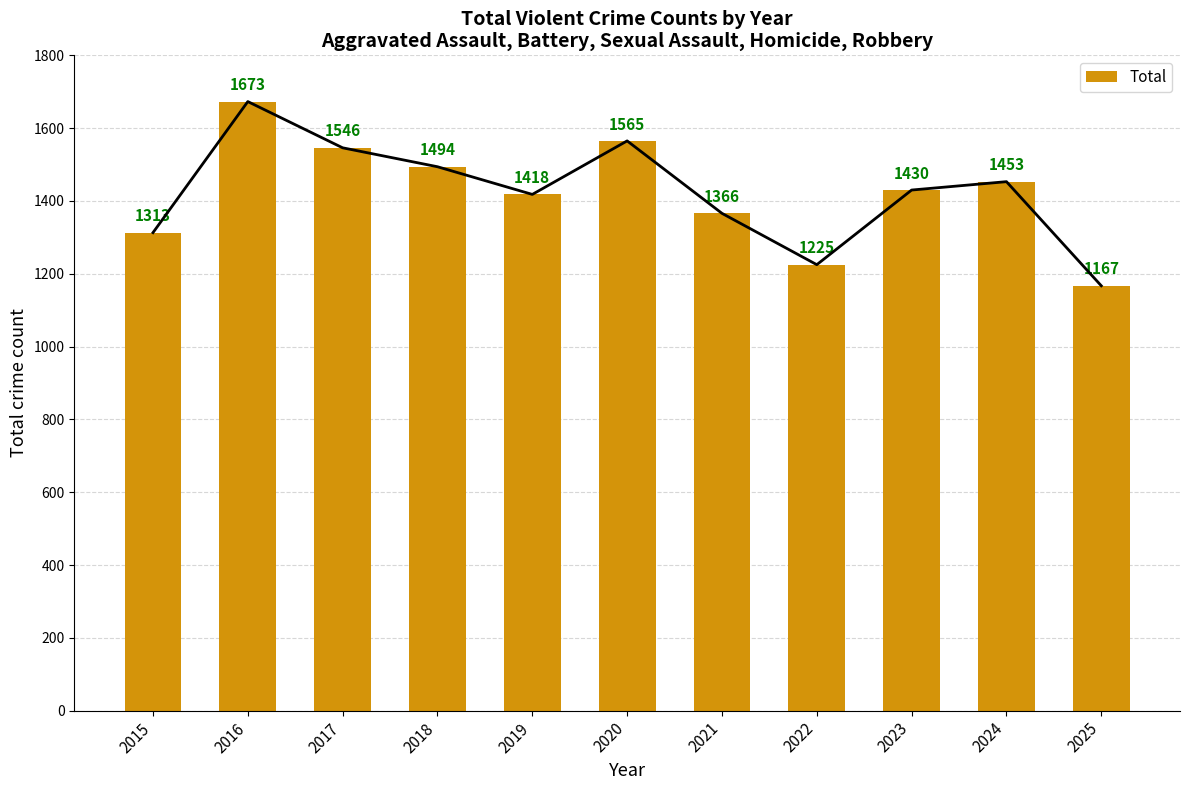

Which category has the highest value across all series?

2016